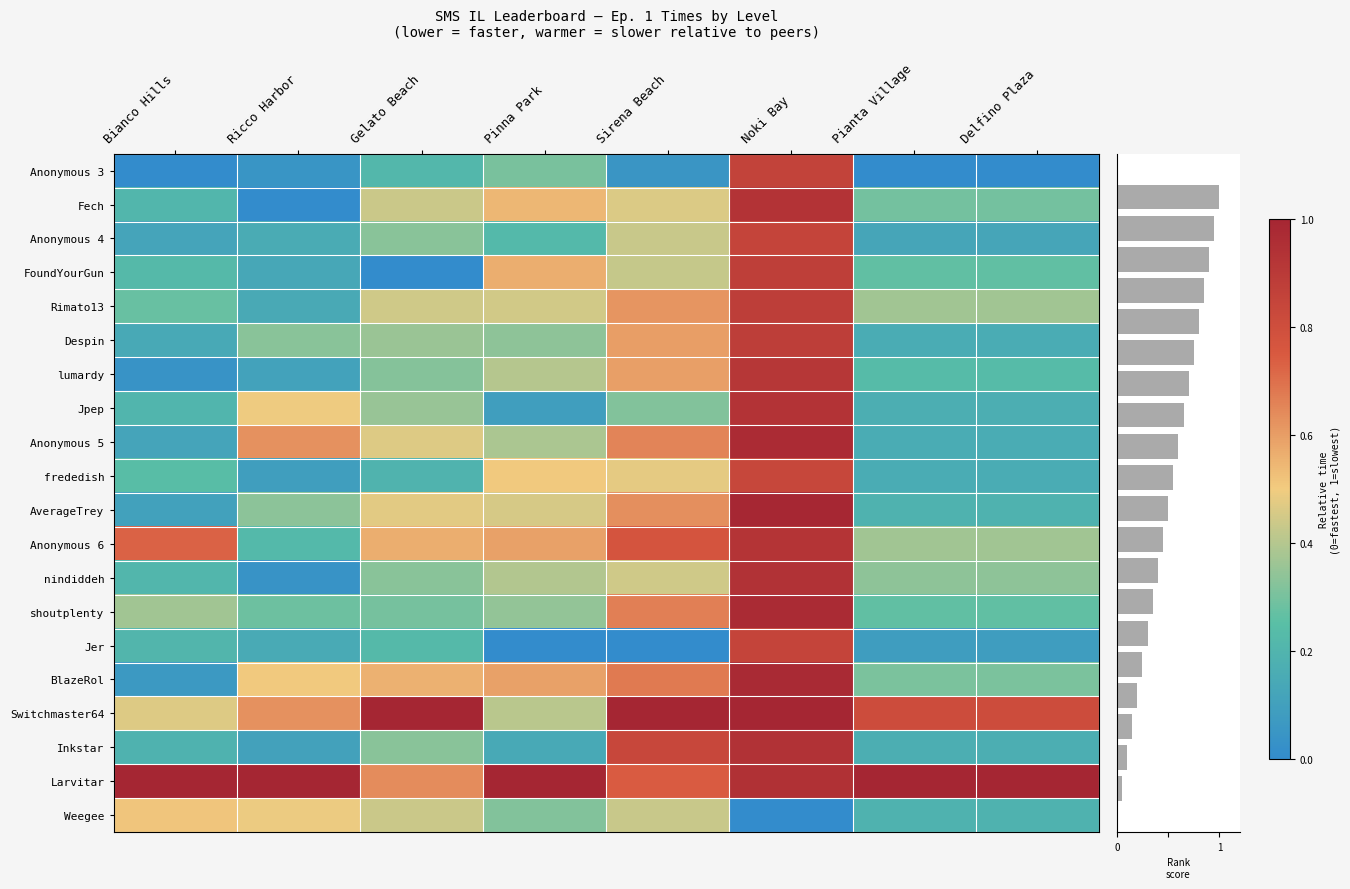

True or false: Inkstar has a value of 0.2 at Bianco Hills.

True